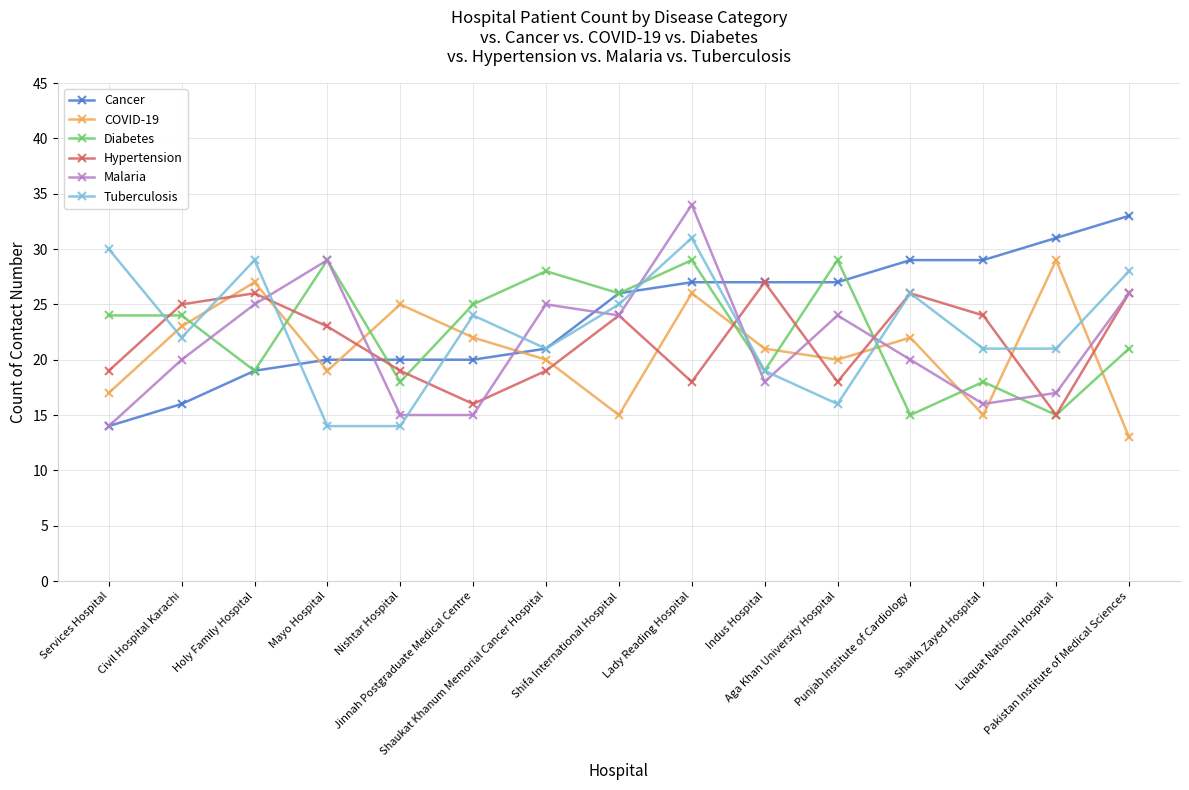

Reading right to left, transcribe all the data shown in this chart.

Cancer: Pakistan Institute of Medical Sciences=33	Liaquat National Hospital=31	Shaikh Zayed Hospital=29	Punjab Institute of Cardiology=29	Aga Khan University Hospital=27	Indus Hospital=27	Lady Reading Hospital=27	Shifa International Hospital=26	Shaukat Khanum Memorial Cancer Hospital=21	Jinnah Postgraduate Medical Centre=20	Nishtar Hospital=20	Mayo Hospital=20	Holy Family Hospital=19	Civil Hospital Karachi=16	Services Hospital=14
COVID-19: Pakistan Institute of Medical Sciences=13	Liaquat National Hospital=29	Shaikh Zayed Hospital=15	Punjab Institute of Cardiology=22	Aga Khan University Hospital=20	Indus Hospital=21	Lady Reading Hospital=26	Shifa International Hospital=15	Shaukat Khanum Memorial Cancer Hospital=20	Jinnah Postgraduate Medical Centre=22	Nishtar Hospital=25	Mayo Hospital=19	Holy Family Hospital=27	Civil Hospital Karachi=23	Services Hospital=17
Diabetes: Pakistan Institute of Medical Sciences=21	Liaquat National Hospital=15	Shaikh Zayed Hospital=18	Punjab Institute of Cardiology=15	Aga Khan University Hospital=29	Indus Hospital=19	Lady Reading Hospital=29	Shifa International Hospital=26	Shaukat Khanum Memorial Cancer Hospital=28	Jinnah Postgraduate Medical Centre=25	Nishtar Hospital=18	Mayo Hospital=29	Holy Family Hospital=19	Civil Hospital Karachi=24	Services Hospital=24
Hypertension: Pakistan Institute of Medical Sciences=26	Liaquat National Hospital=15	Shaikh Zayed Hospital=24	Punjab Institute of Cardiology=26	Aga Khan University Hospital=18	Indus Hospital=27	Lady Reading Hospital=18	Shifa International Hospital=24	Shaukat Khanum Memorial Cancer Hospital=19	Jinnah Postgraduate Medical Centre=16	Nishtar Hospital=19	Mayo Hospital=23	Holy Family Hospital=26	Civil Hospital Karachi=25	Services Hospital=19
Malaria: Pakistan Institute of Medical Sciences=26	Liaquat National Hospital=17	Shaikh Zayed Hospital=16	Punjab Institute of Cardiology=20	Aga Khan University Hospital=24	Indus Hospital=18	Lady Reading Hospital=34	Shifa International Hospital=24	Shaukat Khanum Memorial Cancer Hospital=25	Jinnah Postgraduate Medical Centre=15	Nishtar Hospital=15	Mayo Hospital=29	Holy Family Hospital=25	Civil Hospital Karachi=20	Services Hospital=14
Tuberculosis: Pakistan Institute of Medical Sciences=28	Liaquat National Hospital=21	Shaikh Zayed Hospital=21	Punjab Institute of Cardiology=26	Aga Khan University Hospital=16	Indus Hospital=19	Lady Reading Hospital=31	Shifa International Hospital=25	Shaukat Khanum Memorial Cancer Hospital=21	Jinnah Postgraduate Medical Centre=24	Nishtar Hospital=14	Mayo Hospital=14	Holy Family Hospital=29	Civil Hospital Karachi=22	Services Hospital=30